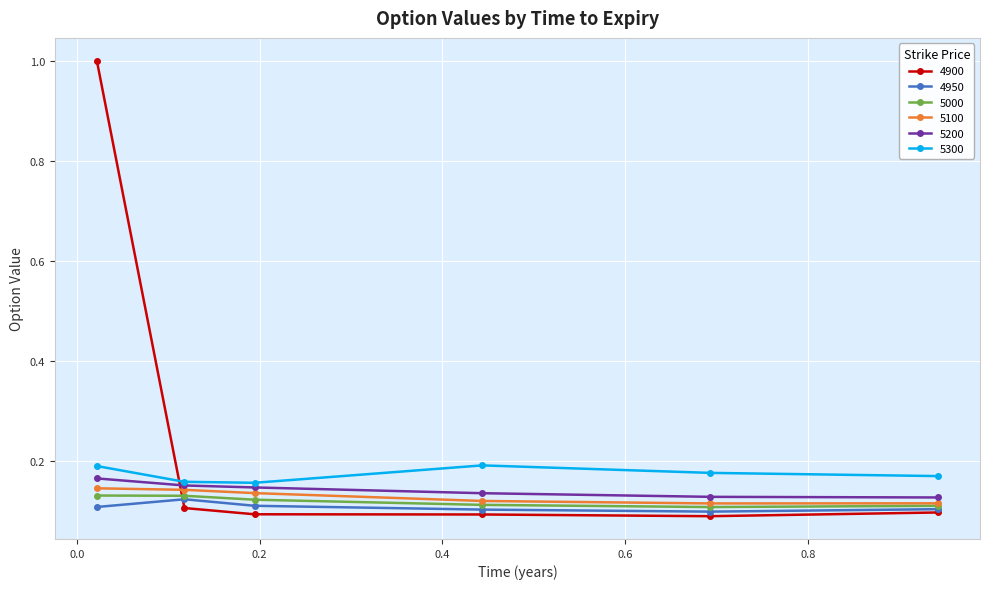

Which series has the largest range (max minus min)?

4900